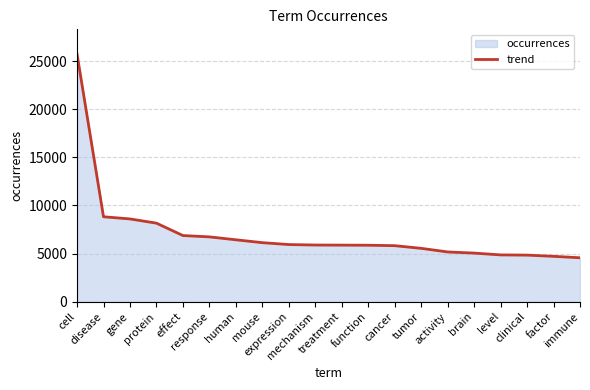

Rank the categories by value from lowest to highest.

immune, factor, clinical, level, brain, activity, tumor, cancer, function, treatment, mechanism, expression, mouse, human, response, effect, protein, gene, disease, cell